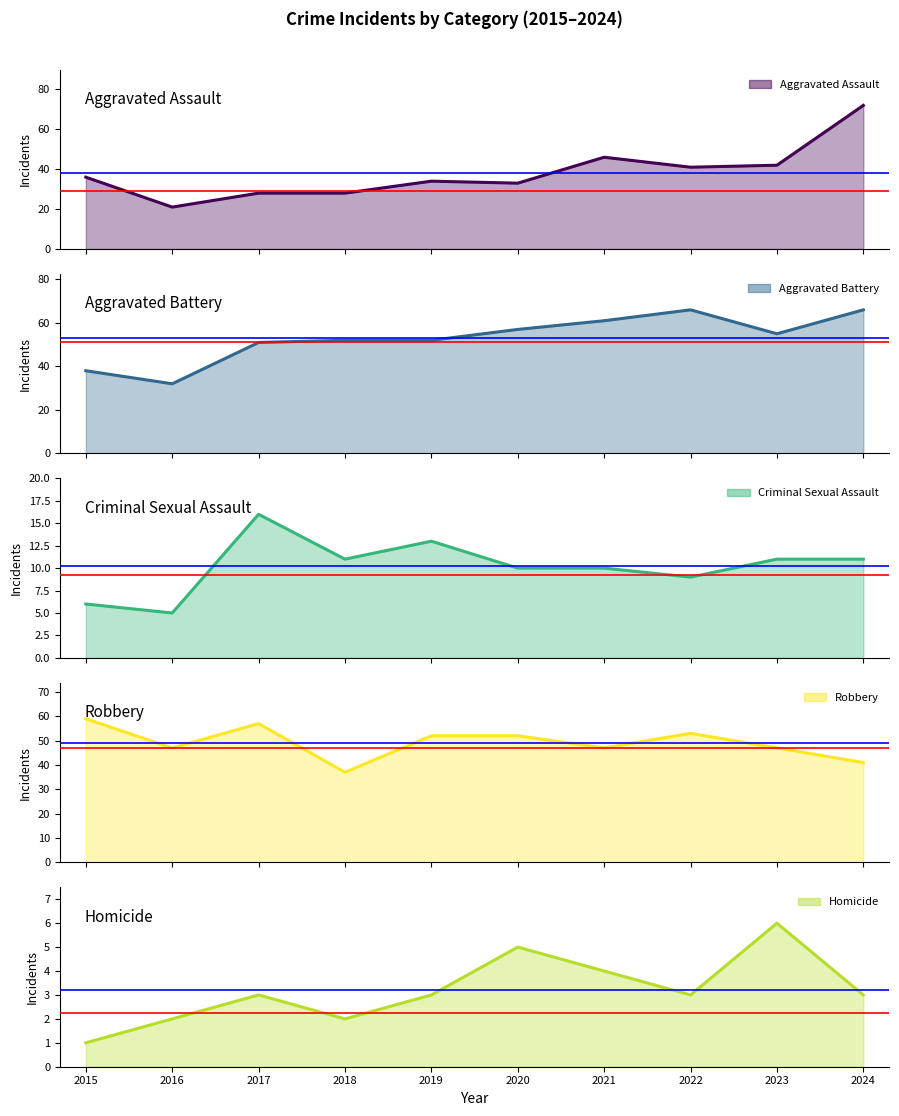

What is the sum of all Aggravated Assault values?

381